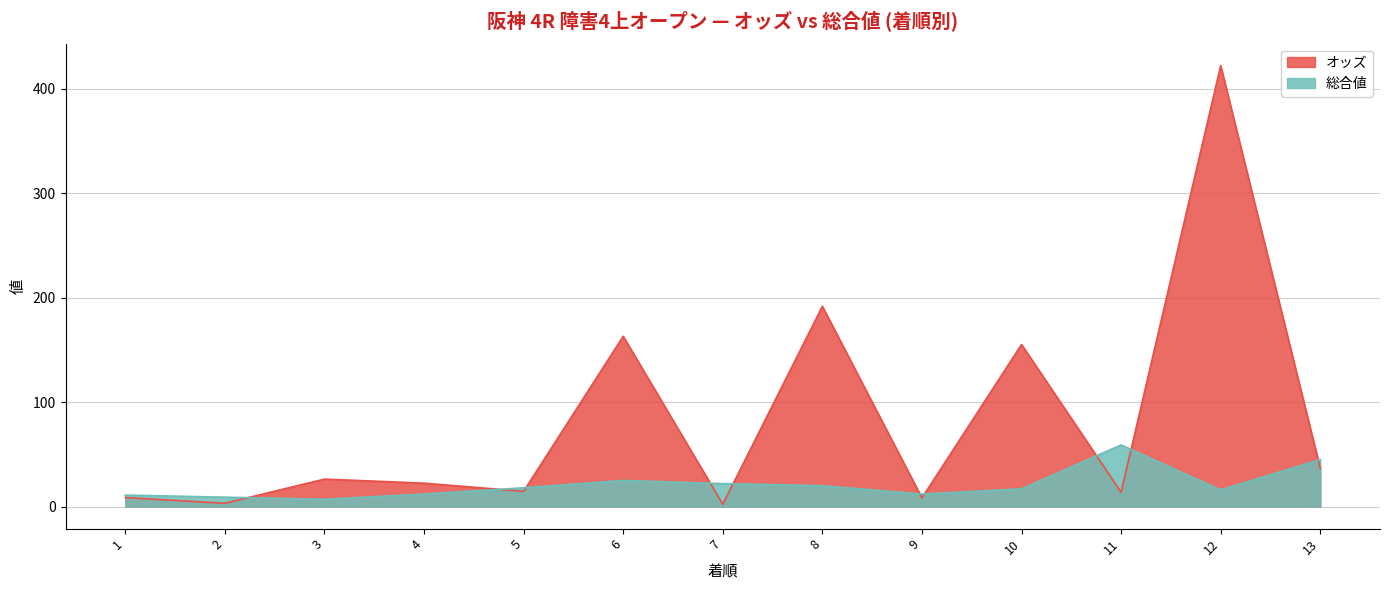

The オッズ series shows 26.3 at 3. True or false?

True